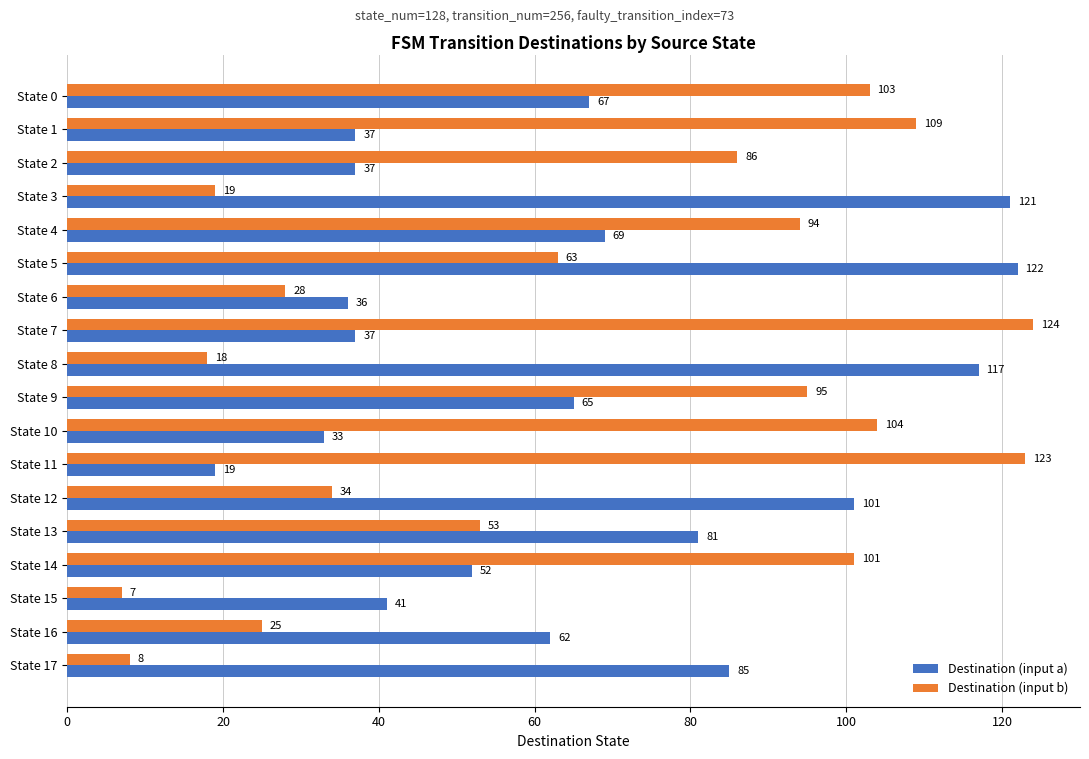

What is the minimum value for Destination (input b)?

7